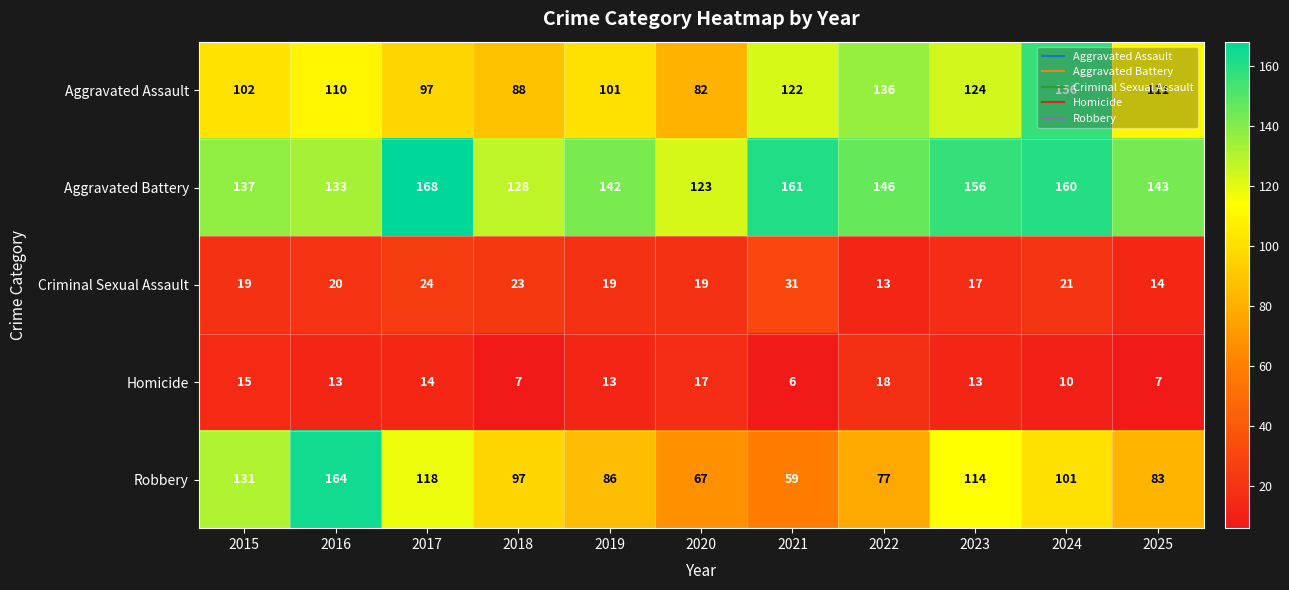

Rank the series at 2024 from highest to lowest value.

Aggravated Battery, Aggravated Assault, Robbery, Criminal Sexual Assault, Homicide